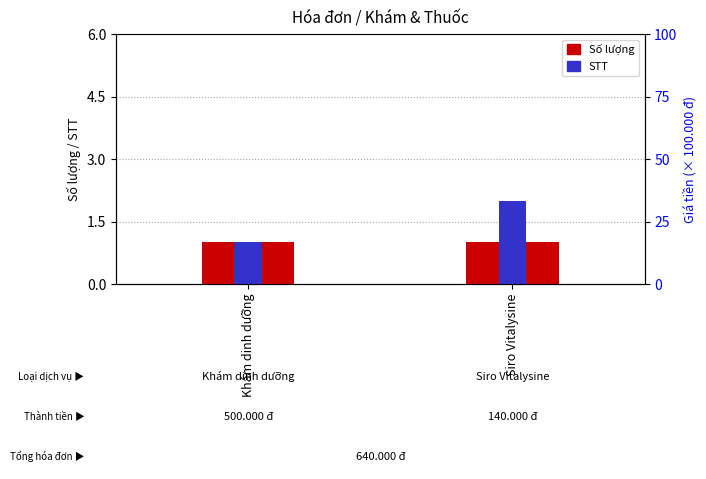

What is the value of the Số lượng bar at the 2nd from the left?

1